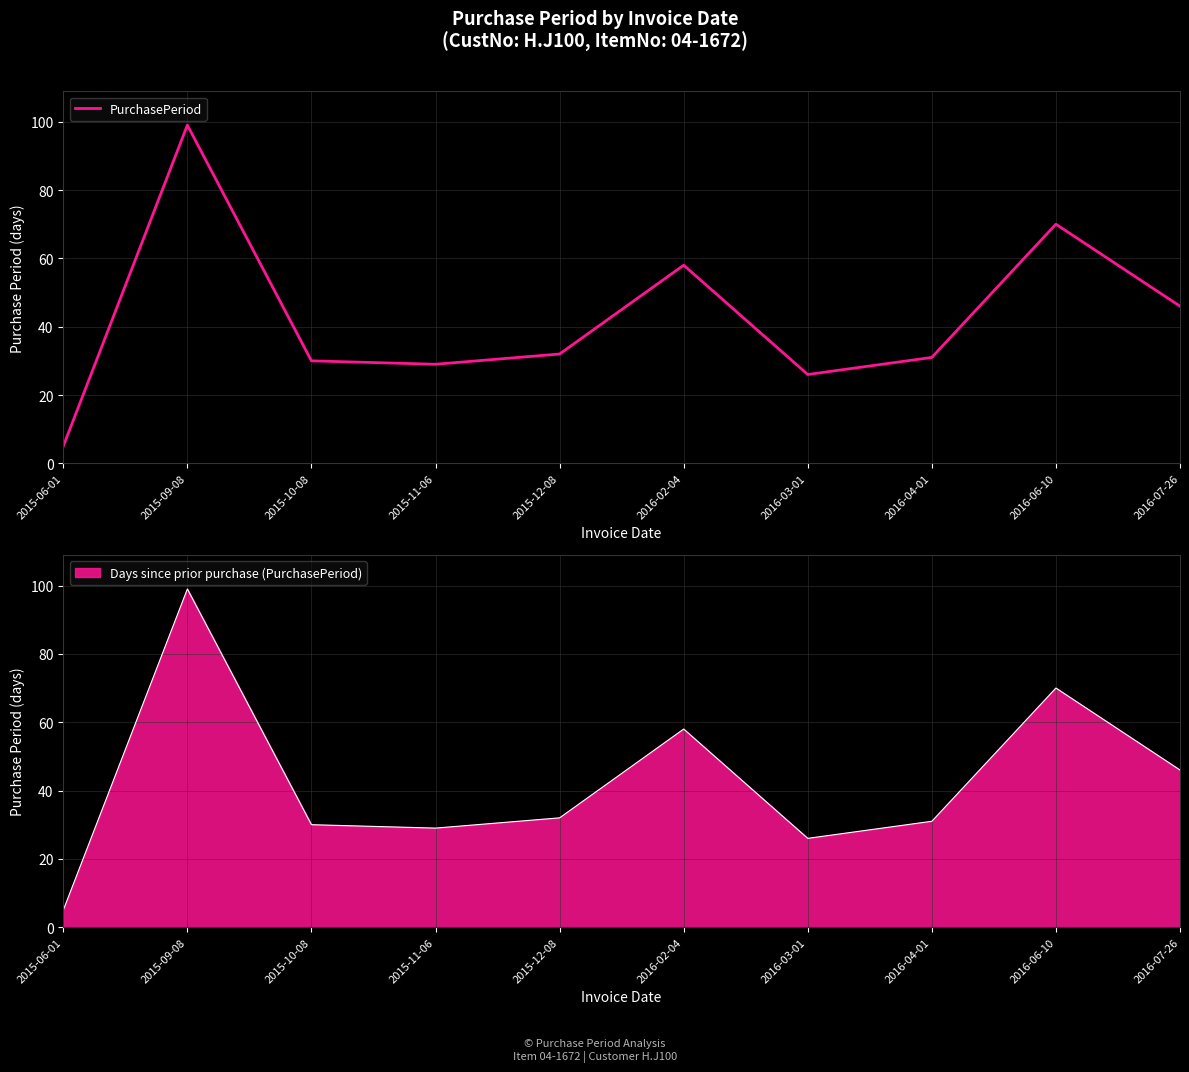

The chart shows a value of 26 at 2016-03-01. True or false?

True